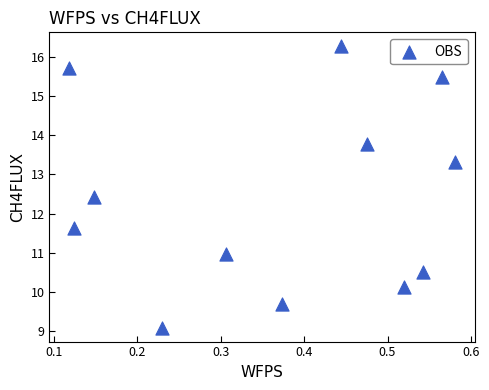

What is the range of X values (max minus min)?

0.5